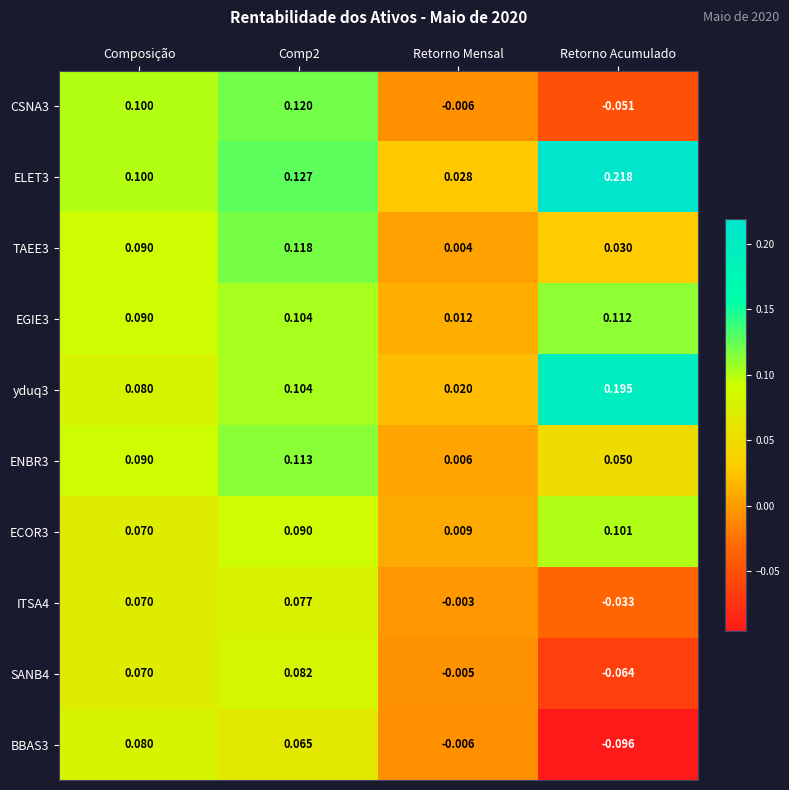

Which series has the largest range (max minus min)?

ELET3